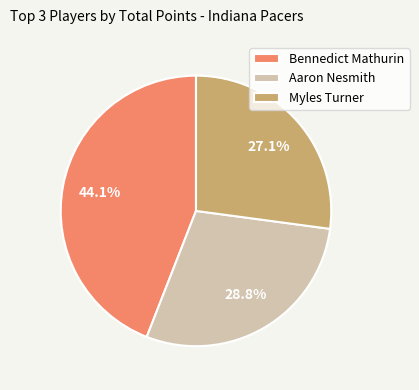

Rank the categories by value from lowest to highest.

Myles Turner, Aaron Nesmith, Bennedict Mathurin